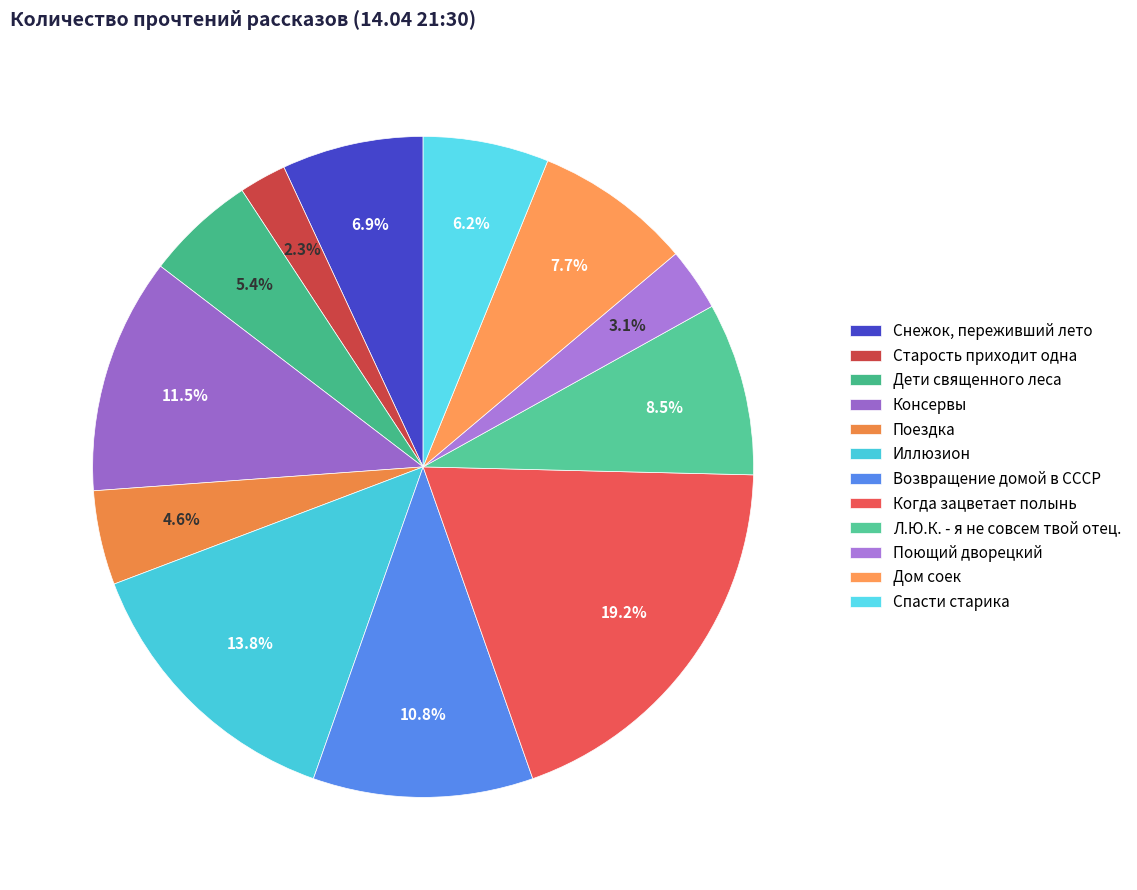

How many segments does this pie chart have?

12